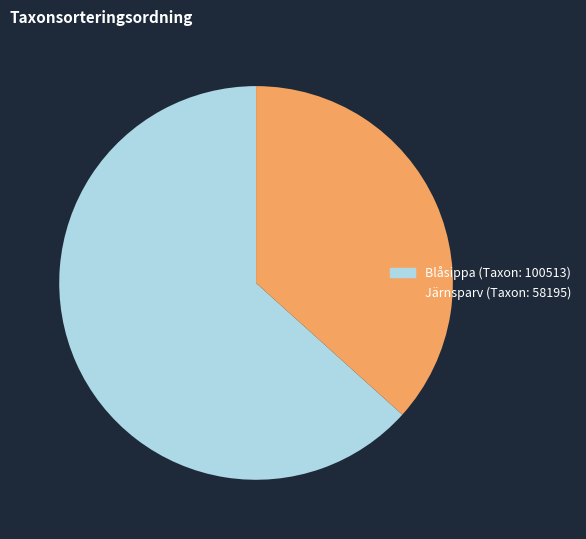

What is the ratio of the value at Järnsparv to the value at Blåsippa?

0.6